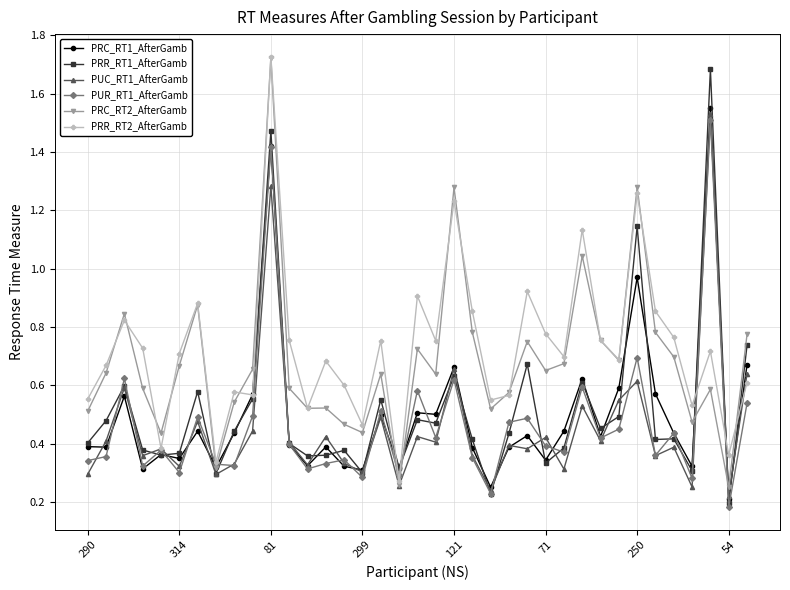

How many interior local peaks does the PUR_RT1_AfterGamb series have?

13